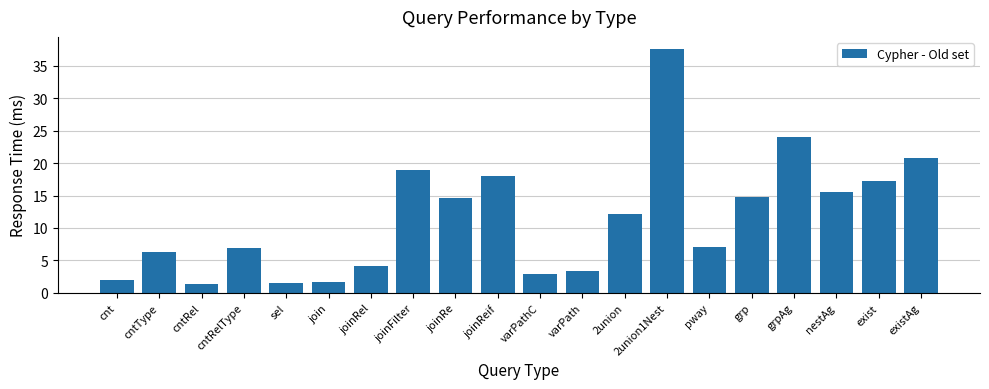

What position from the right is exist?

2